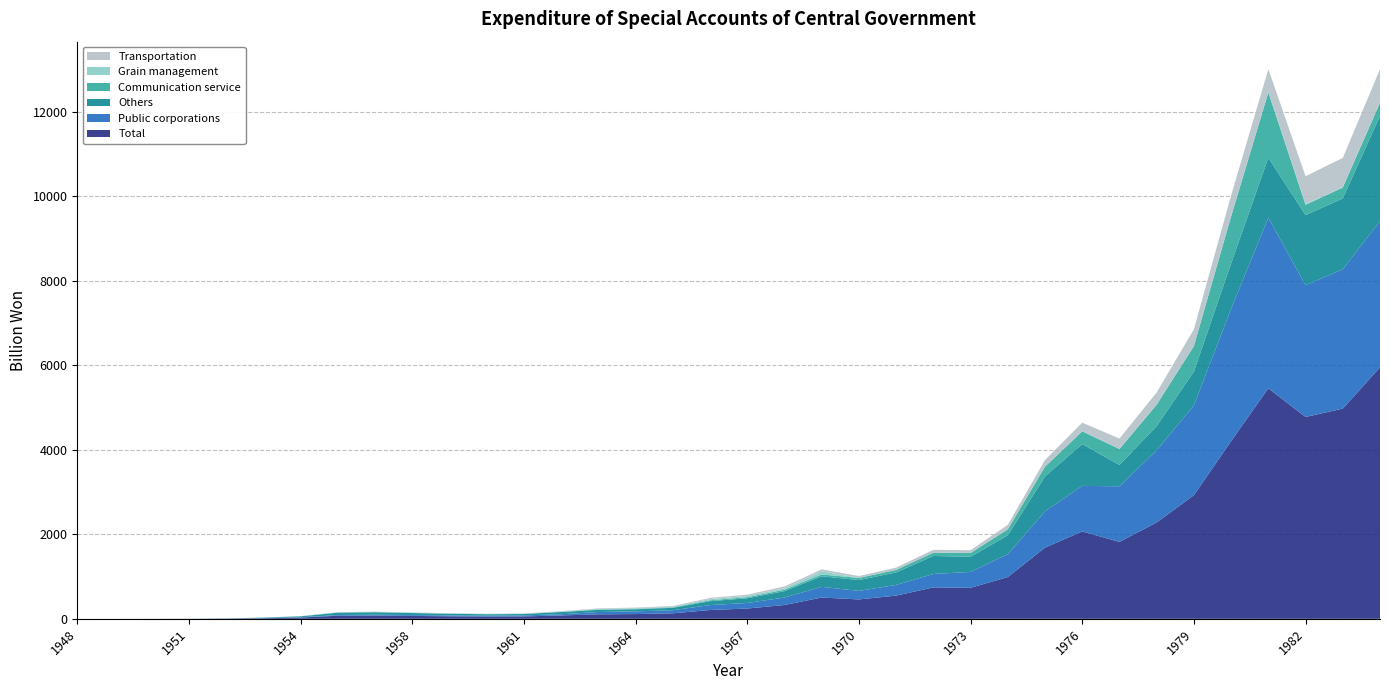

Reading left to right, extract all data points from this chart.

Total: 1948=0.0	1949=0.1	1950=0.3	1951=1.3	1952=4.8	1953=13.8	1954=29.6	1955=72.8	1957=77.7	1958=68.6	1959=59.8	1960=54.0	1961=56.5	1962=80.1	1963=106.5	1964=112.4	1965=130.1	1966=208.6	1967=243.2	1968=327.5	1969=503.8	1970=458.8	1971=549.3	1972=744.1	1973=734.2	1974=989.1	1975=1686.3	1976=2068.9	1977=1821.6	1978=2282.0	1979=2927.5	1980=4208.0	1981=5458.4	1982=4779.3	1983=4977.1	1984=5954.8
Public corporations: 1948=0.0	1949=0.1	1950=0.2	1951=0.6	1952=1.9	1953=3.8	1954=6.9	1955=17.0	1957=18.9	1958=20.3	1959=20.4	1960=20.6	1961=24.2	1962=28.6	1963=54.5	1964=64.5	1965=73.5	1966=116.4	1967=131.9	1968=176.9	1969=252.4	1970=202.3	1971=253.4	1972=317.8	1973=376.4	1974=541.0	1975=858.3	1976=1079.1	1977=1316.4	1978=1710.3	1979=2125.9	1980=3133.3	1981=4037.8	1982=3118.5	1983=3301.6	1984=3460.2
Others: 1948=0.0	1949=0.1	1950=0.1	1951=0.7	1952=2.9	1953=10.0	1954=22.7	1955=55.8	1957=58.8	1958=48.4	1959=39.4	1960=33.4	1961=32.3	1962=51.6	1963=52.0	1964=47.9	1965=56.6	1966=92.2	1967=111.4	1968=150.6	1969=251.4	1970=256.5	1971=296.0	1972=426.3	1973=357.9	1974=448.1	1975=828.0	1976=989.8	1977=505.2	1978=571.7	1979=801.7	1980=1074.7	1981=1420.7	1982=1660.7	1983=1675.5	1984=2494.6
Communication service: 1948=0.0	1949=0.0	1950=0.0	1951=0.0	1952=0.0	1953=0.1	1954=0.3	1955=1.0	1957=1.1	1958=1.4	1959=1.9	1960=2.3	1961=2.6	1962=3.1	1963=5.8	1964=9.7	1965=10.8	1966=21.4	1967=25.7	1968=33.6	1969=42.3	1970=50.4	1971=59.4	1972=77.4	1973=89.1	1974=141.1	1975=229.7	1976=301.0	1977=377.1	1978=506.2	1979=604.2	1980=1112.3	1981=1546.7	1982=244.6	1983=257.1	1984=311.8
Grain management: 1948=0.0	1949=0.0	1950=0.1	1951=0.3	1952=1.0	1953=2.2	1954=3.4	1955=7.5	1957=9.0	1958=7.7	1959=5.9	1960=5.0	1961=7.2	1962=11.0	1963=13.8	1964=17.9	1965=16.0	1966=28.3	1967=27.3	1968=34.5	1969=76.0	1970=1.3	1971=1.4	1972=2.0	1973=2.6	1974=2.4	1975=3.0	1976=3.9	1977=4.7	1978=6.5	1979=7.4	1980=8.6	1981=10.9	1982=11.8	1983=11.8	1984=11.5
Transportation: 1948=0.0	1949=0.0	1950=0.0	1951=0.1	1952=0.2	1953=0.5	1954=1.4	1955=3.6	1957=3.8	1958=5.5	1959=6.2	1960=6.6	1961=6.0	1962=7.2	1963=15.0	1964=13.3	1965=17.3	1966=27.2	1967=33.1	1968=43.7	1969=45.8	1970=43.3	1971=53.1	1972=66.7	1973=64.3	1974=104.2	1975=156.6	1976=202.0	1977=243.3	1978=283.5	1979=389.9	1980=488.1	1981=540.4	1982=665.5	1983=689.8	1984=781.3